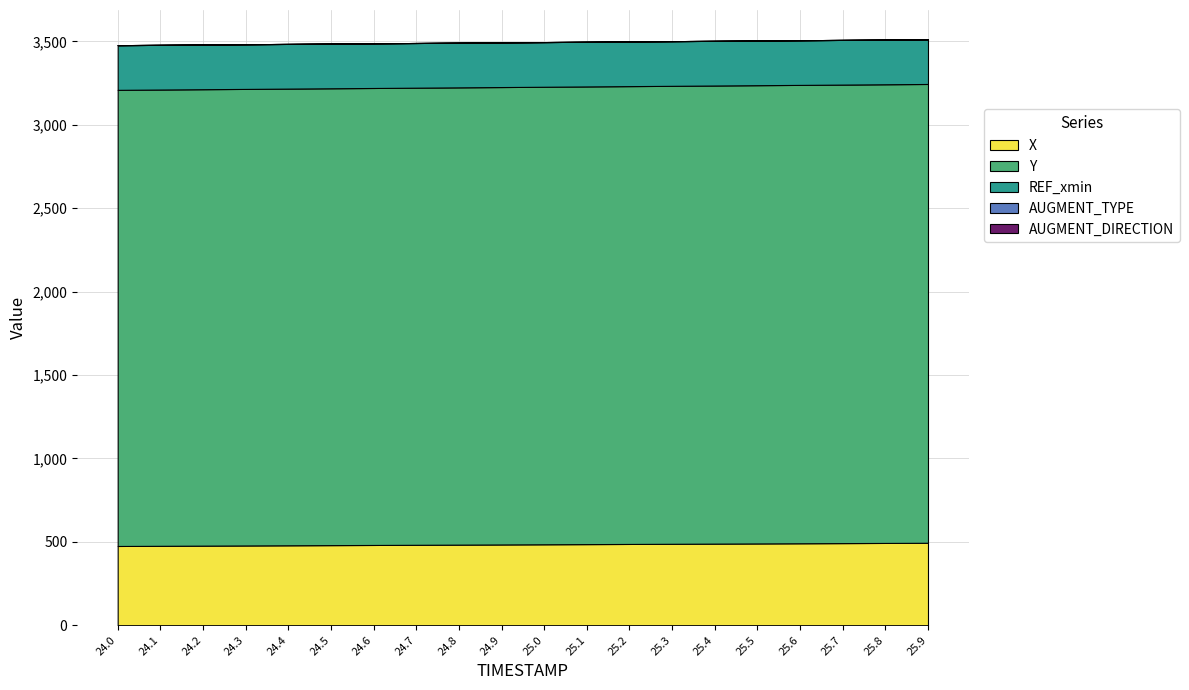

Reading left to right, what are all the values shown in this chart?

X: 24.0=474.8	24.1=475.8	24.2=476.8	24.3=477.8	24.4=478.8	24.5=479.9	24.6=480.9	24.7=481.9	24.8=482.9	24.9=483.9	25.0=484.9	25.1=485.9	25.2=486.9	25.3=487.9	25.4=488.9	25.5=490.0	25.6=491.0	25.7=492.0	25.8=493.0	25.9=494.0
Y: 24.0=2734.3	24.1=2735.2	24.2=2736.0	24.3=2736.8	24.4=2737.7	24.5=2738.5	24.6=2739.4	24.7=2740.2	24.8=2741.1	24.9=2741.9	25.0=2742.7	25.1=2743.6	25.2=2744.4	25.3=2745.3	25.4=2746.1	25.5=2746.9	25.6=2747.8	25.7=2748.6	25.8=2749.5	25.9=2750.3
REF_xmin: 24.0=267.8	24.1=267.8	24.2=267.8	24.3=267.8	24.4=267.8	24.5=267.8	24.6=267.8	24.7=267.8	24.8=267.8	24.9=267.8	25.0=267.8	25.1=267.8	25.2=267.8	25.3=267.8	25.4=267.8	25.5=267.8	25.6=267.8	25.7=267.8	25.8=267.8	25.9=267.8
AUGMENT_TYPE: 24.0=0.0	24.1=0.0	24.2=0.0	24.3=0.0	24.4=0.0	24.5=0.0	24.6=0.0	24.7=0.0	24.8=0.0	24.9=0.0	25.0=0.0	25.1=0.0	25.2=0.0	25.3=0.0	25.4=0.0	25.5=0.0	25.6=0.0	25.7=0.0	25.8=0.0	25.9=0.0
AUGMENT_DIRECTION: 24.0=0.0	24.1=0.0	24.2=0.0	24.3=0.0	24.4=0.0	24.5=0.0	24.6=0.0	24.7=0.0	24.8=0.0	24.9=0.0	25.0=0.0	25.1=0.0	25.2=0.0	25.3=0.0	25.4=0.0	25.5=0.0	25.6=0.0	25.7=0.0	25.8=0.0	25.9=0.0